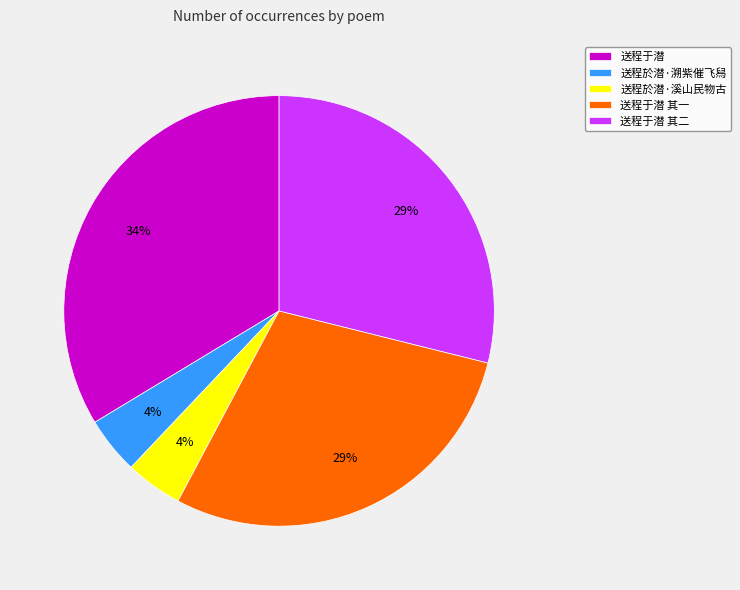

To the nearest percent, what is the combined percentage of 送程于潜 其一 and 送程於潜·溪山民物古?

33%